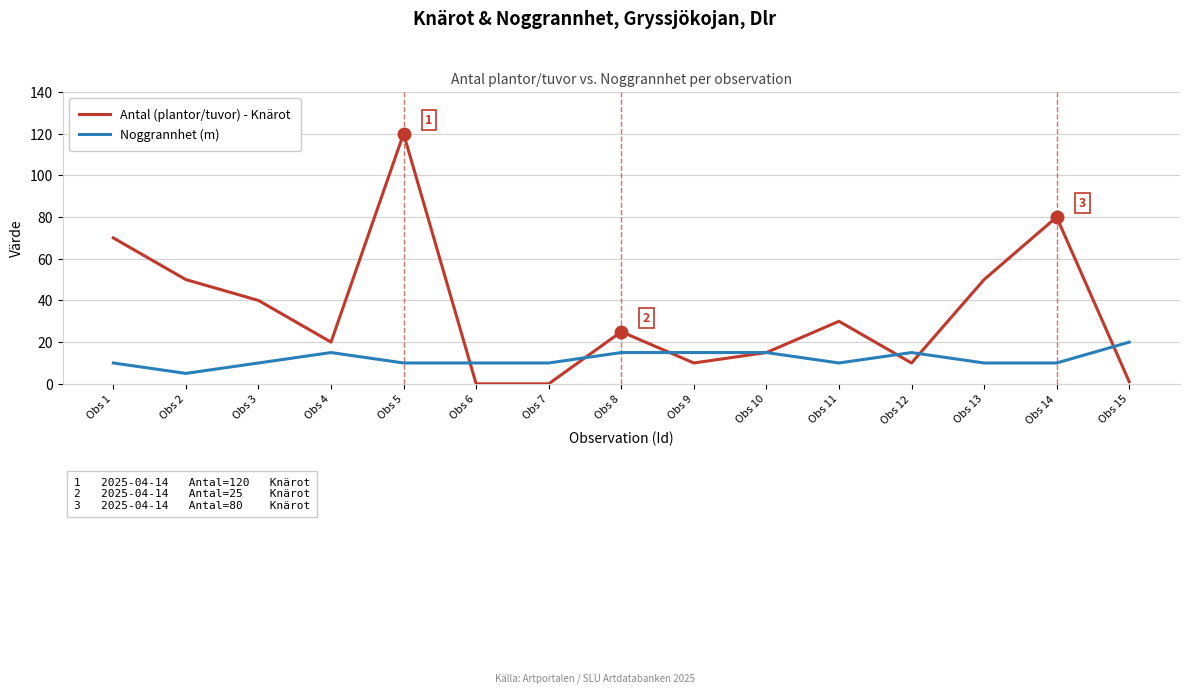

What is the difference between the maximum and minimum values in the Antal (plantor/tuvor) - Knärot series?

120